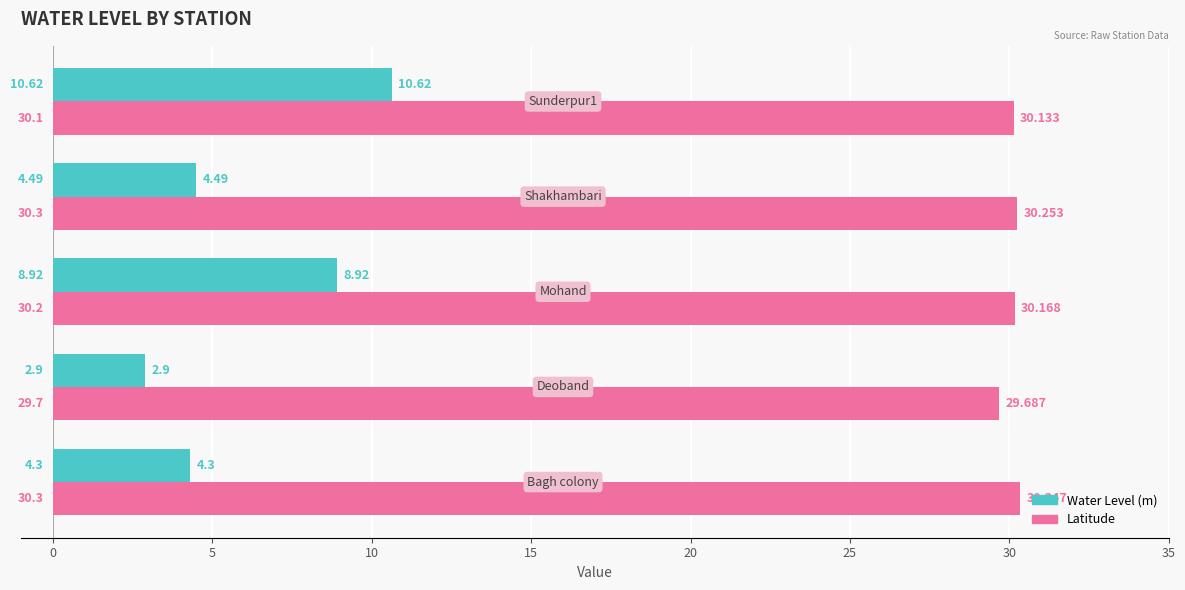

Which series has the largest range (max minus min)?

Water Level (m)